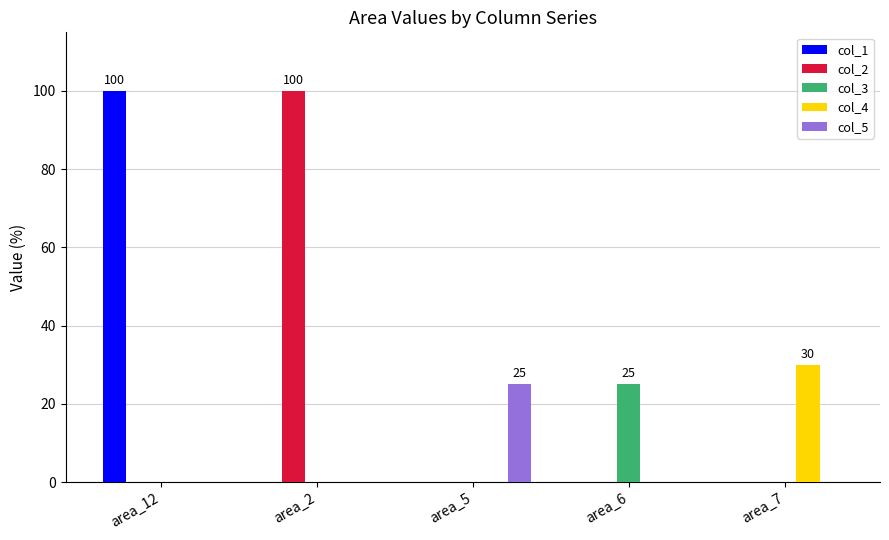

What are all the series names shown in the legend?

col_1, col_2, col_3, col_4, col_5